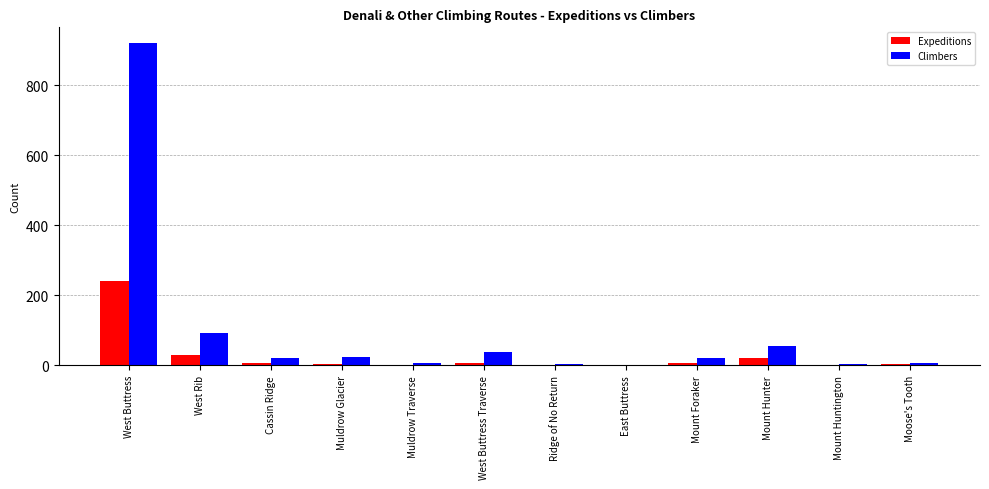

Which series has the largest total across all categories?

Climbers